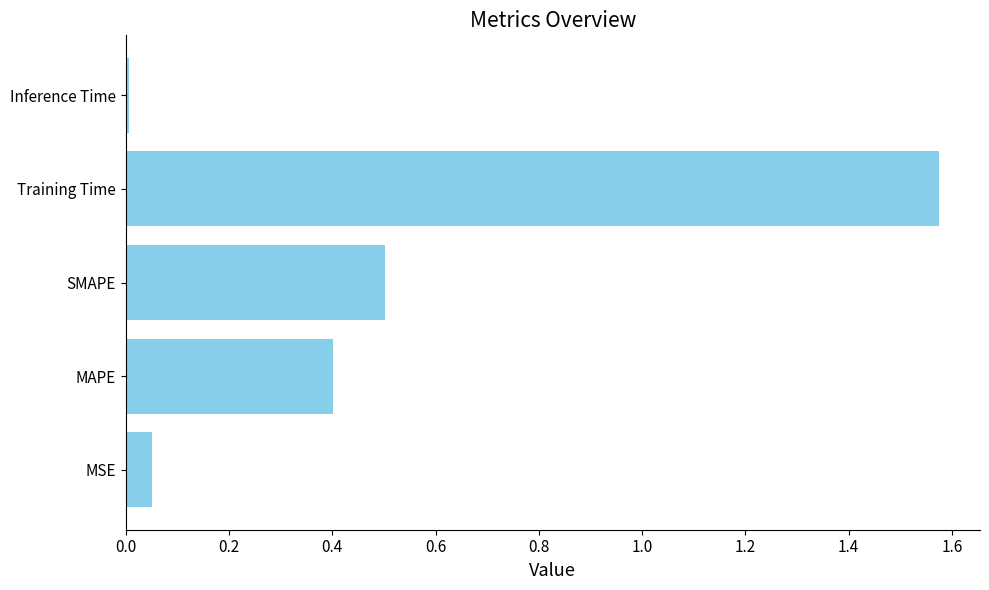

At which category does the chart reach its minimum across all series?

Inference Time